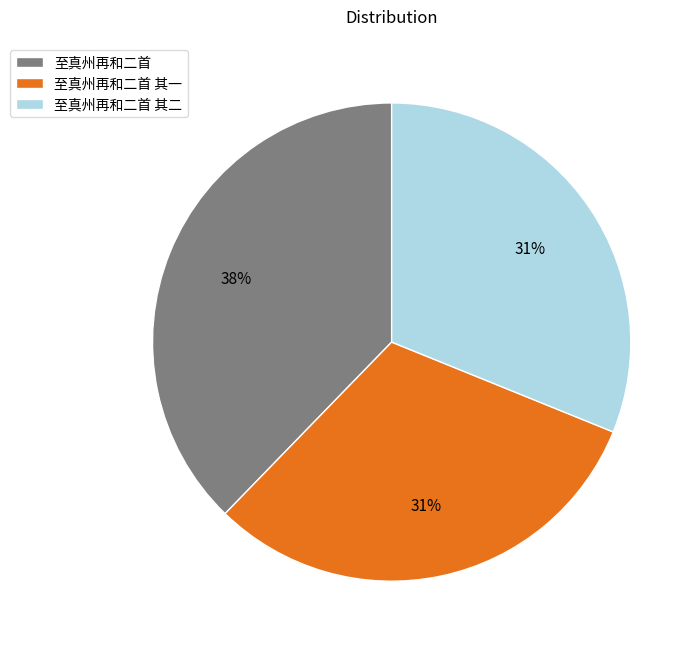

Does any single category account for the majority?

No